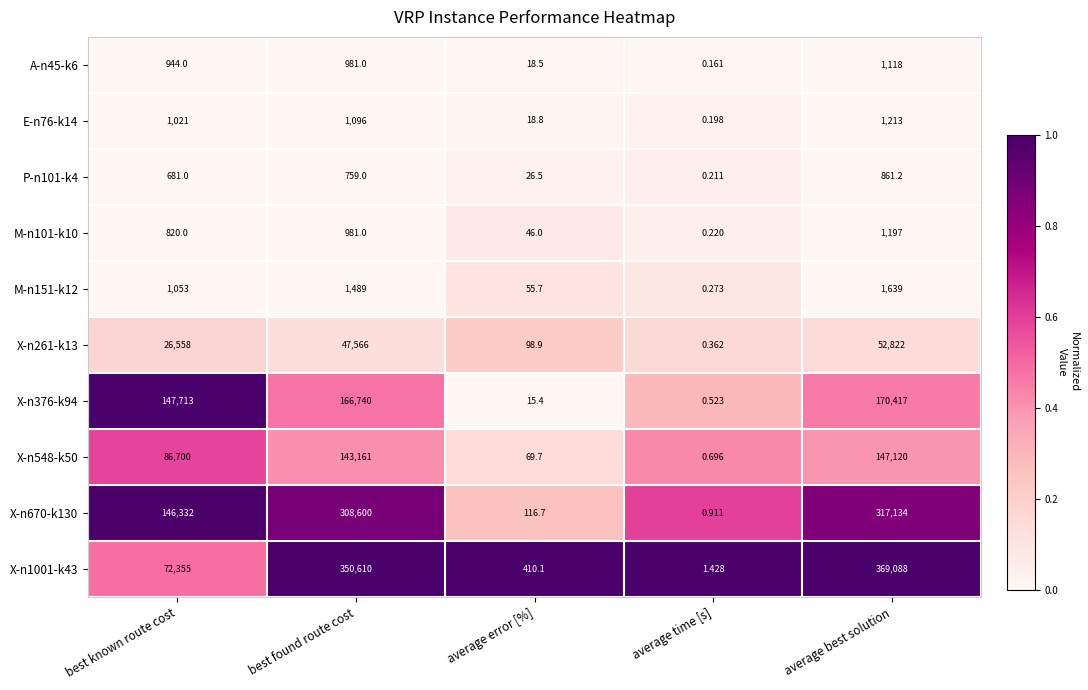

Is the value of X-n376-k94 at average best solution greater than the value of M-n151-k12 at average error [%]?

Yes